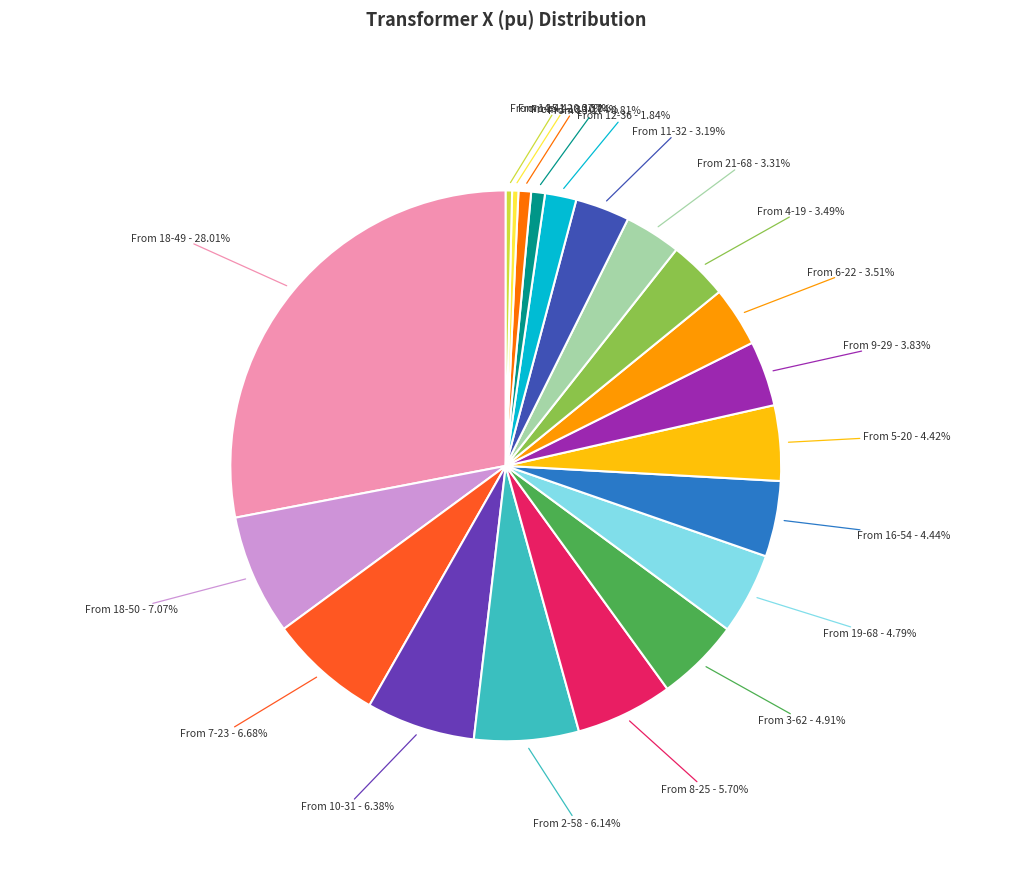

Is there a majority slice in this chart?

No